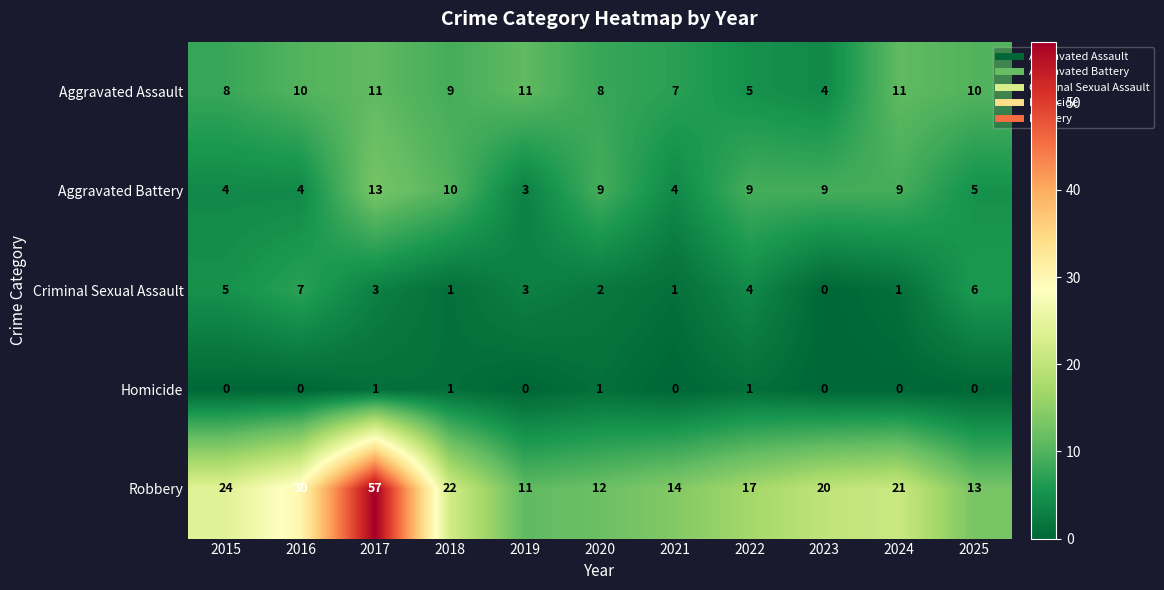

Rank the series at 2025 from lowest to highest value.

Homicide, Aggravated Battery, Criminal Sexual Assault, Aggravated Assault, Robbery